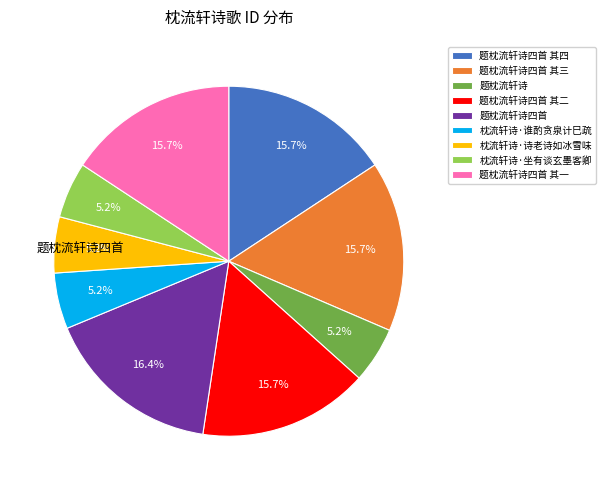

Is 题枕流轩诗四首 其一 the majority of the pie?

No